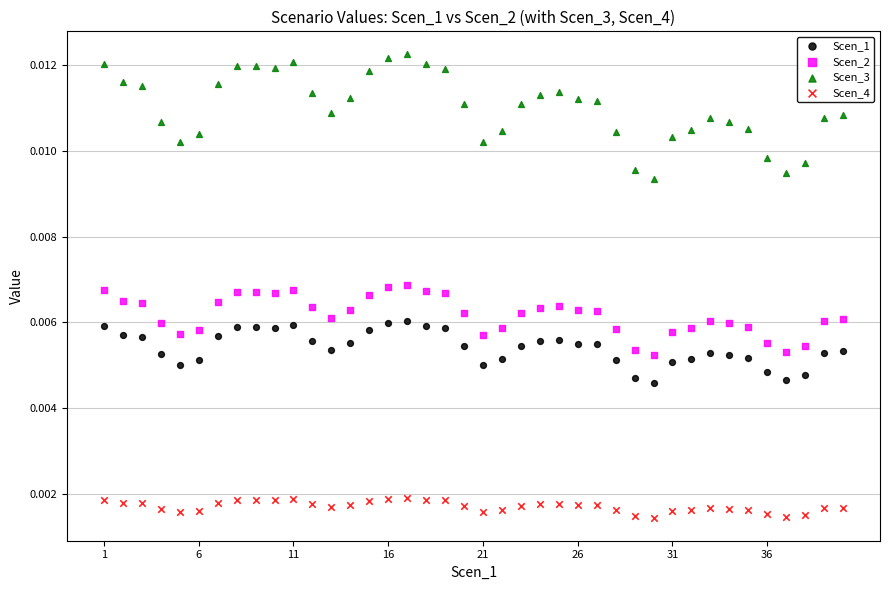

Which series reaches the minimum Y coordinate?

Scen_4